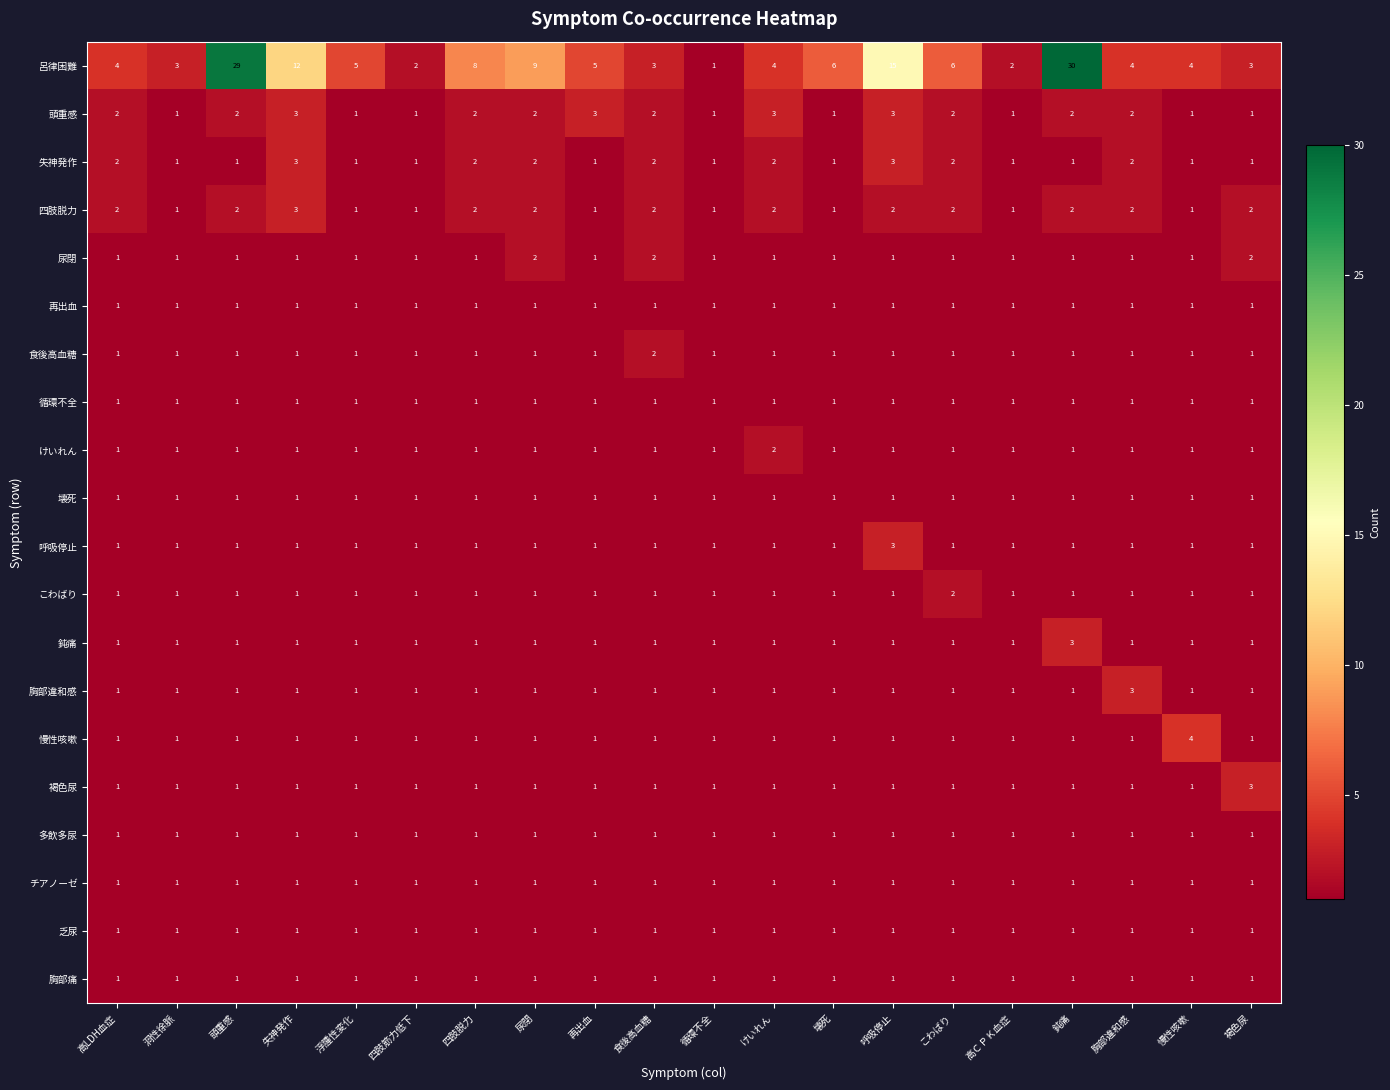

How many data points does each series have?

20